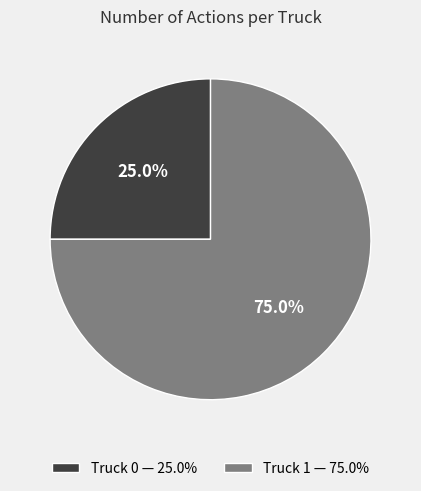

Rank the categories by value from lowest to highest.

Truck 0, Truck 1